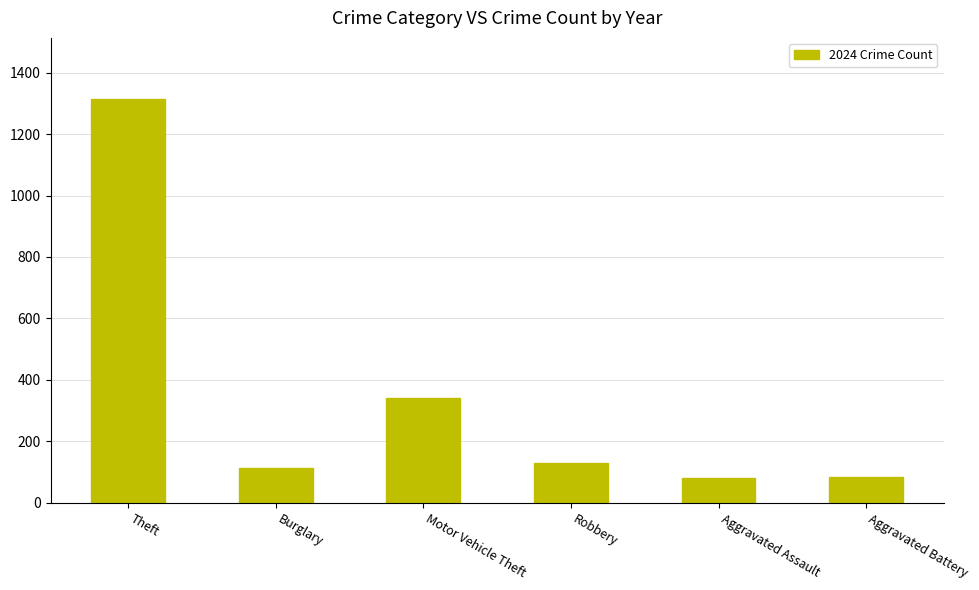

What is the ratio of the value at Robbery to the value at Aggravated Assault?

1.6